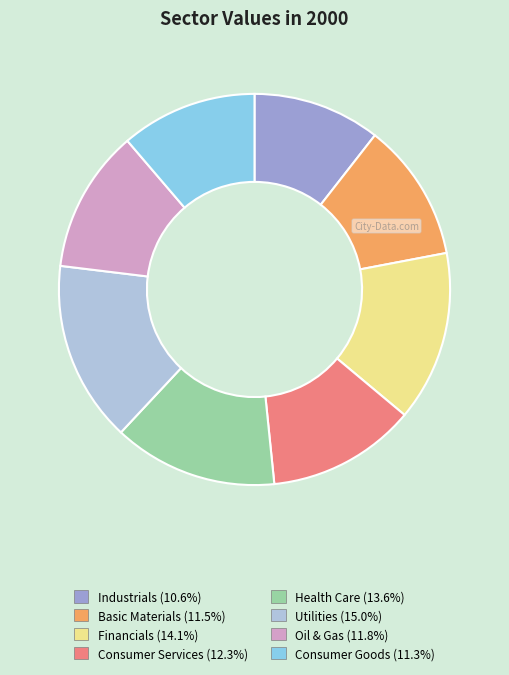

Does Consumer Services account for over 50% of the chart?

No